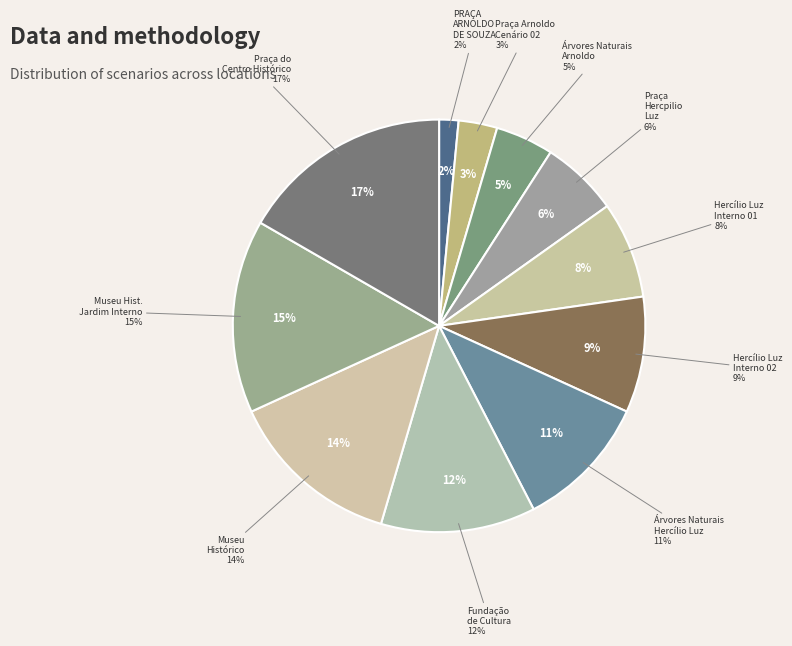

To the nearest percent, what is the average slice percentage?

9%